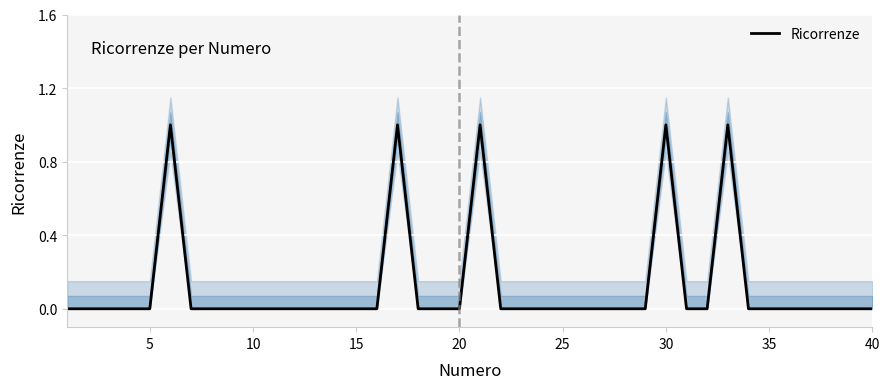

How many values are between 0 and 1?

40